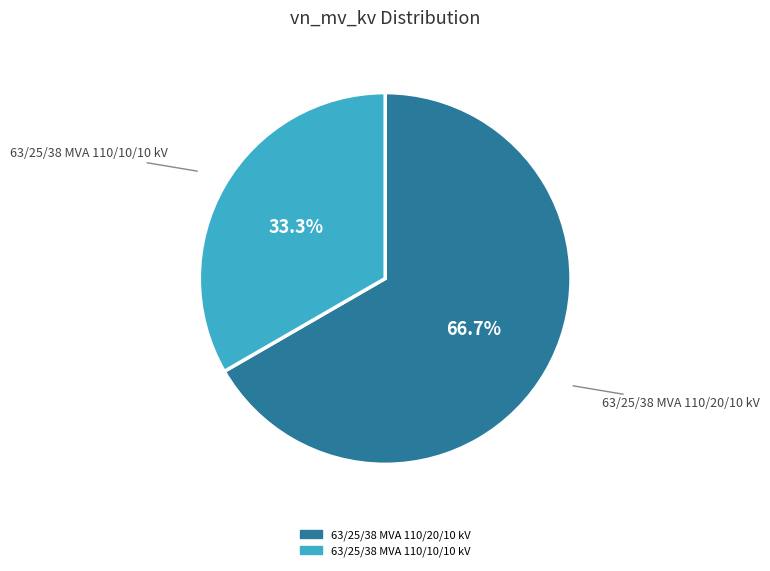

What percentage is the 63/25/38 MVA 110/20/10 kV slice, to the nearest percent?

67%